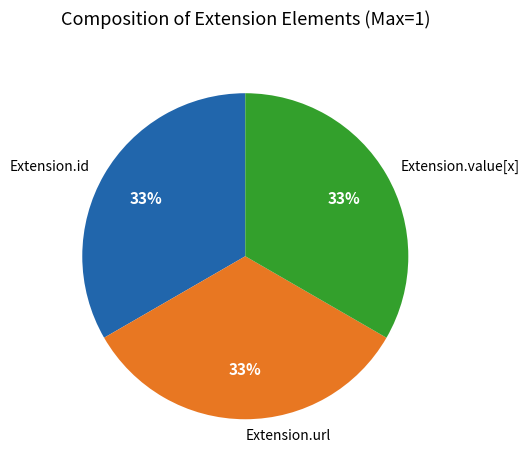

Is there a majority slice in this chart?

No